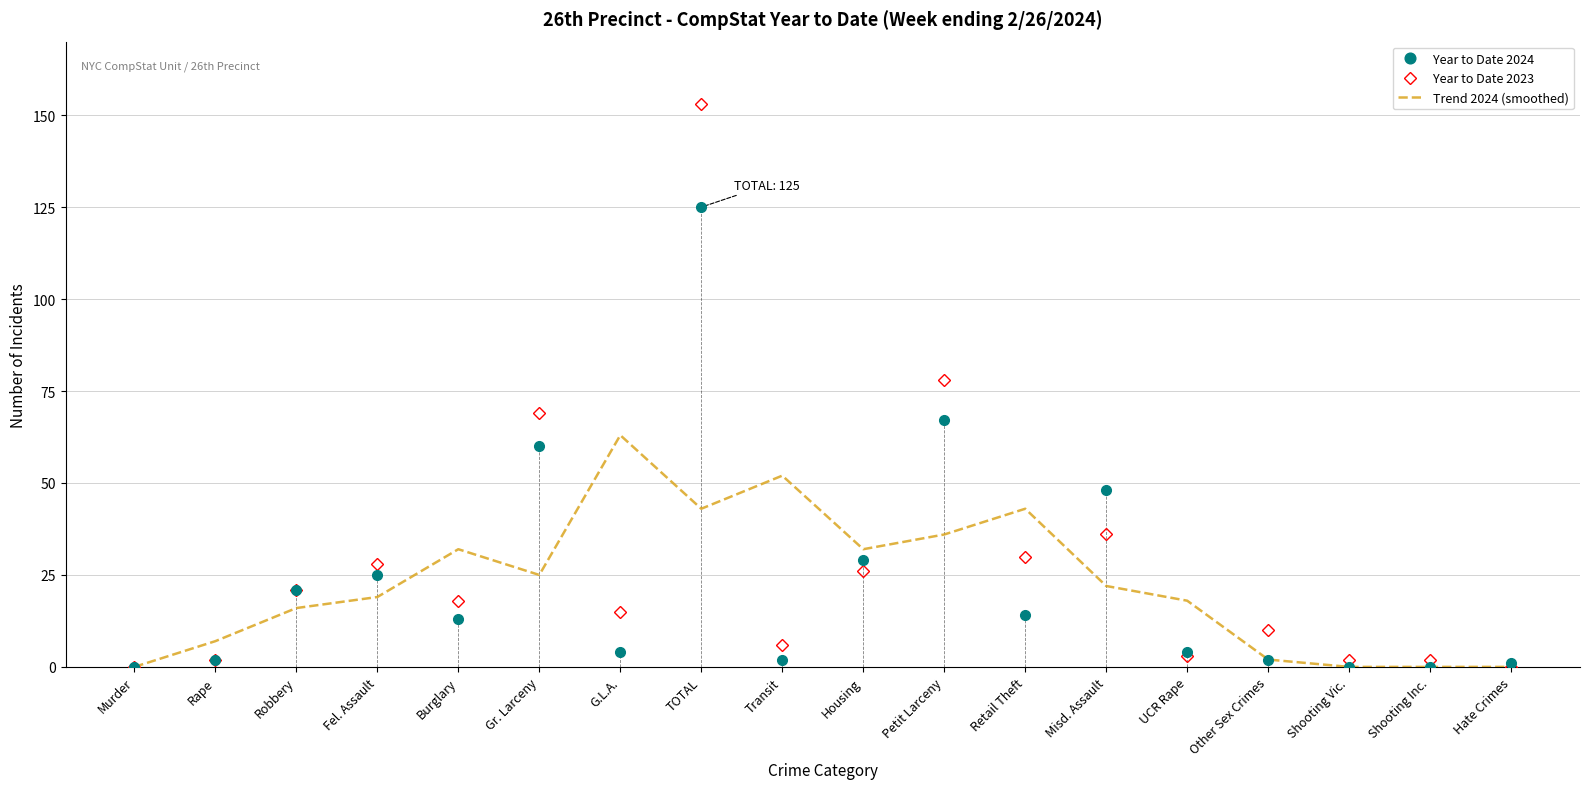

At which label is Trend 2024 (smoothed) closest to 31?

Burglary